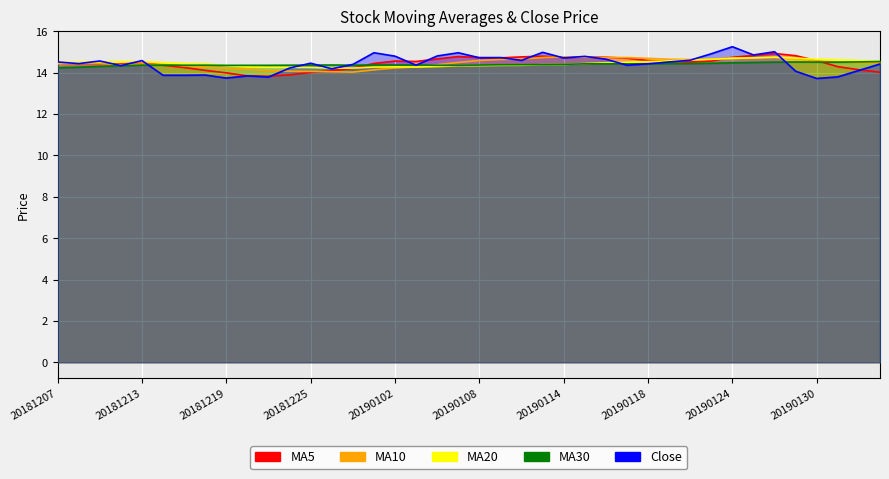

Which category has the highest value across all series?

20190124